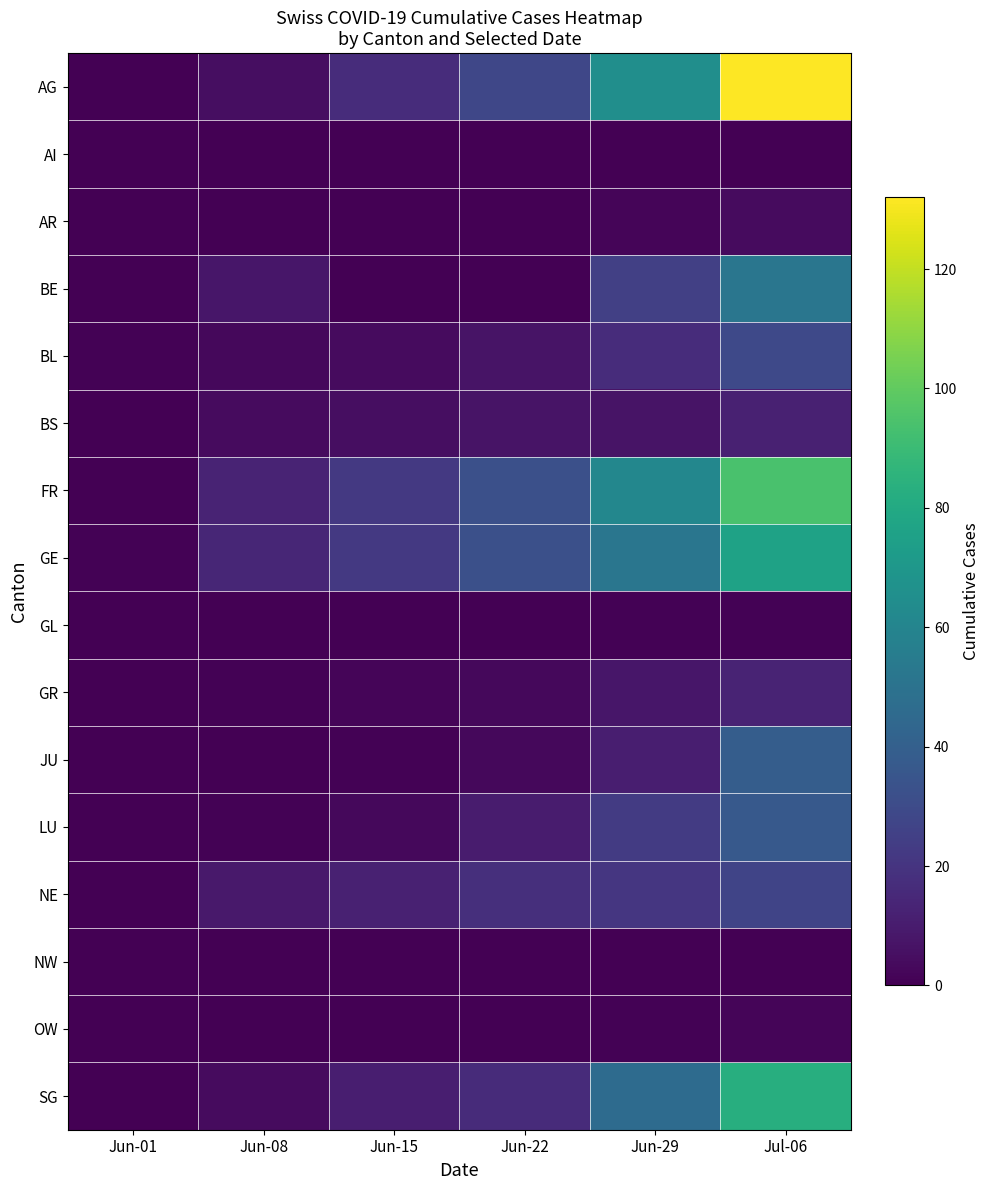

Count the number of categories in the chart.

6